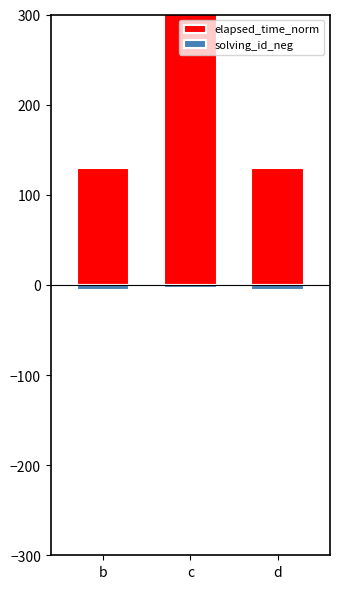

At how many categories does at least one series exceed 156?

1